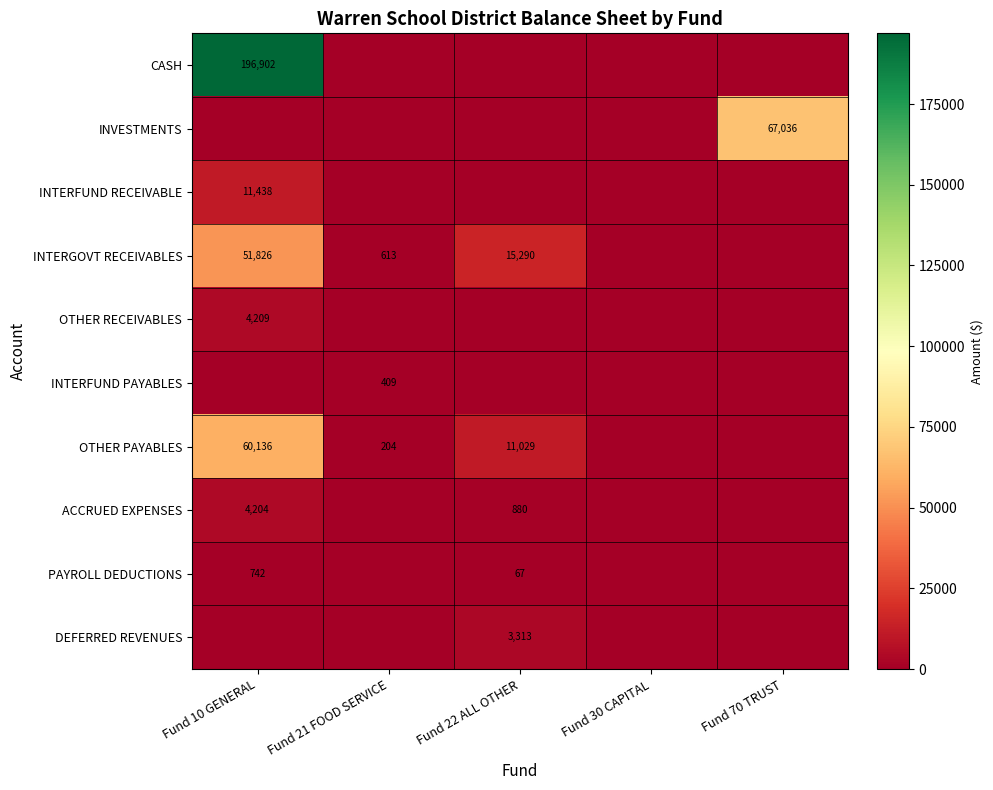

Is the value of INTERFUND PAYABLES at Fund 21 FOOD SERVICE greater than the value of INTERGOVT RECEIVABLES at Fund 10 GENERAL?

No